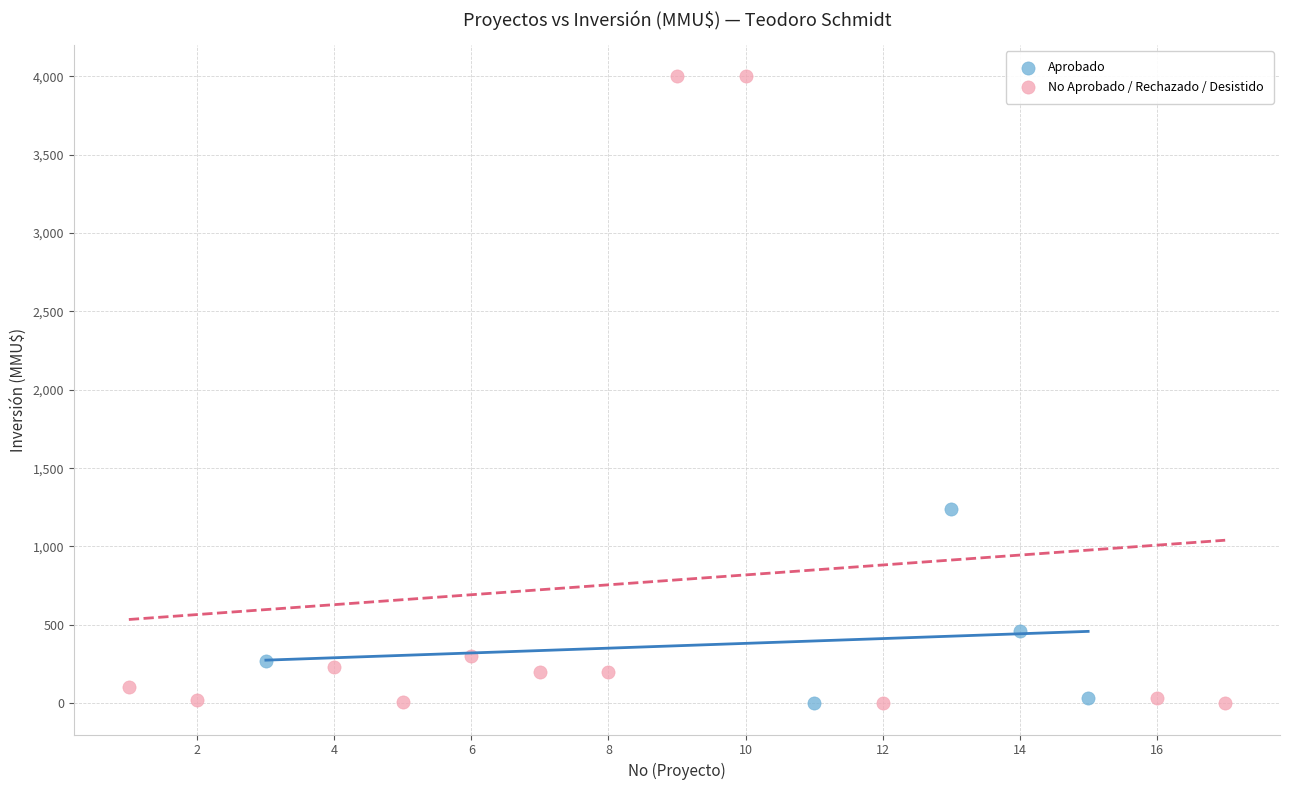

Which series has the largest Y range (max minus min)?

No Aprobado / Rechazado / Desistido